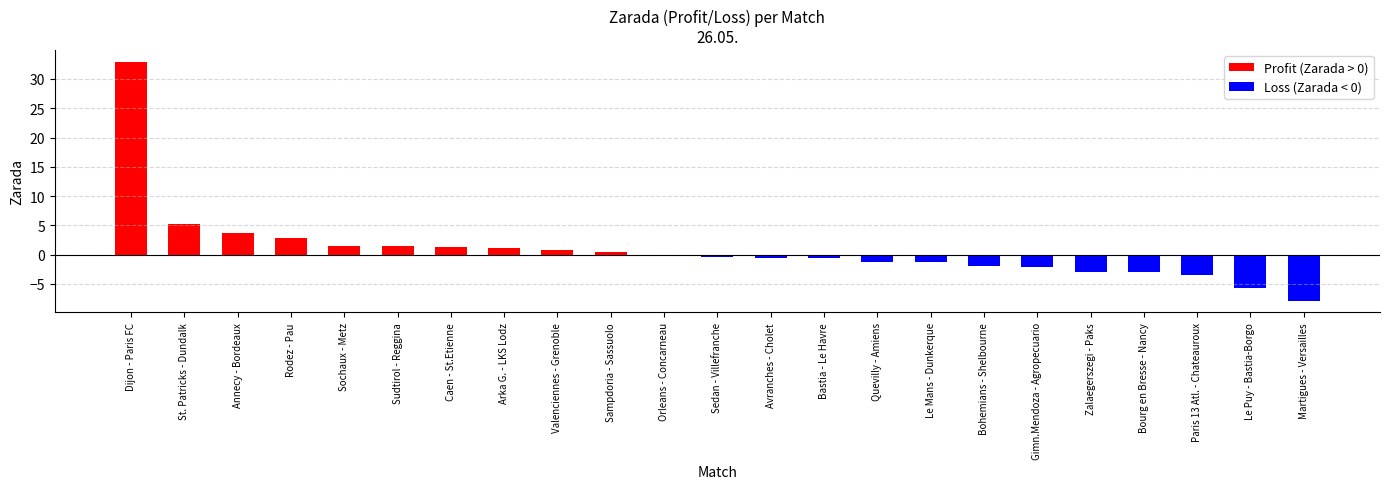

Which category has the highest value across all series?

Dijon - Paris FC